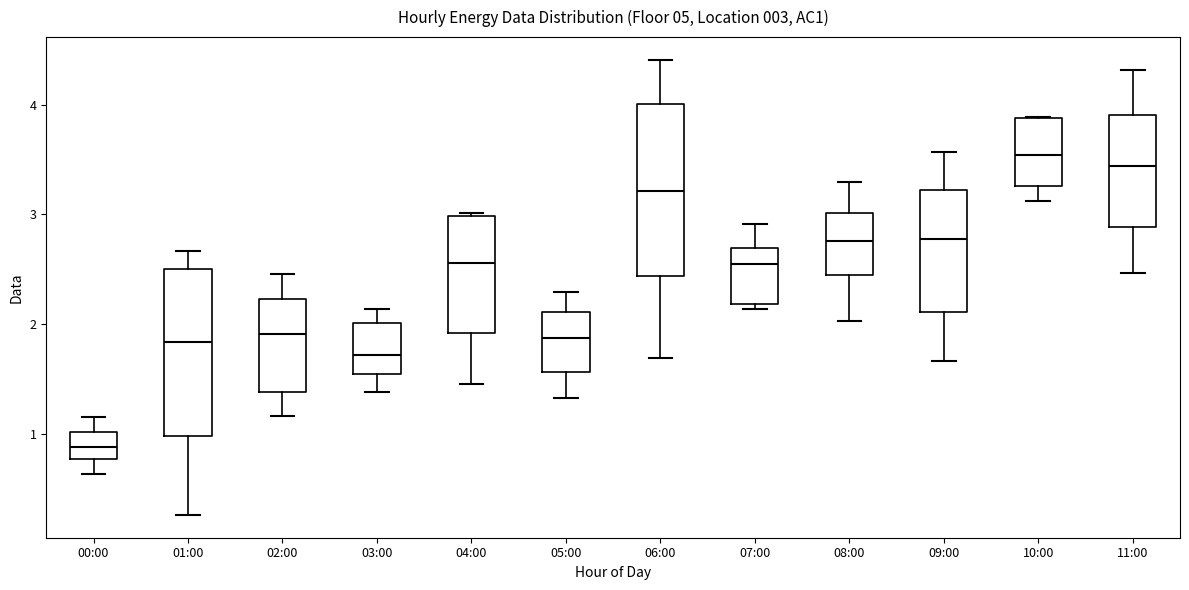

Which box's median line is the highest?

10:00